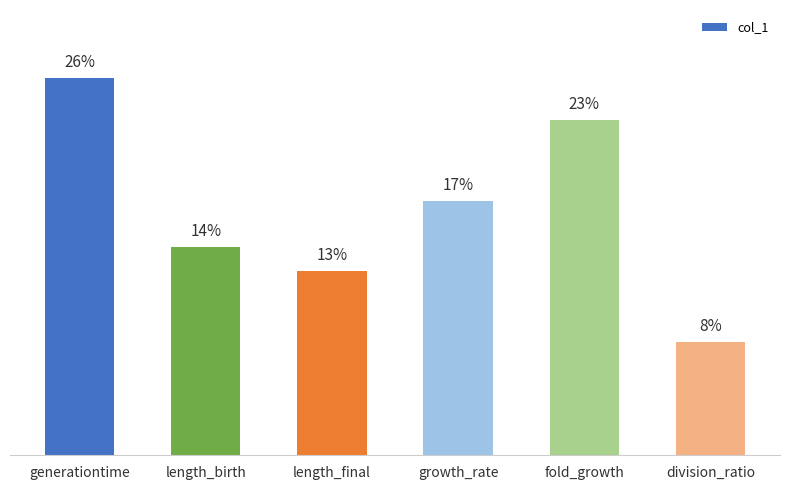

Is it true that the value at division_ratio is 0.1?

False